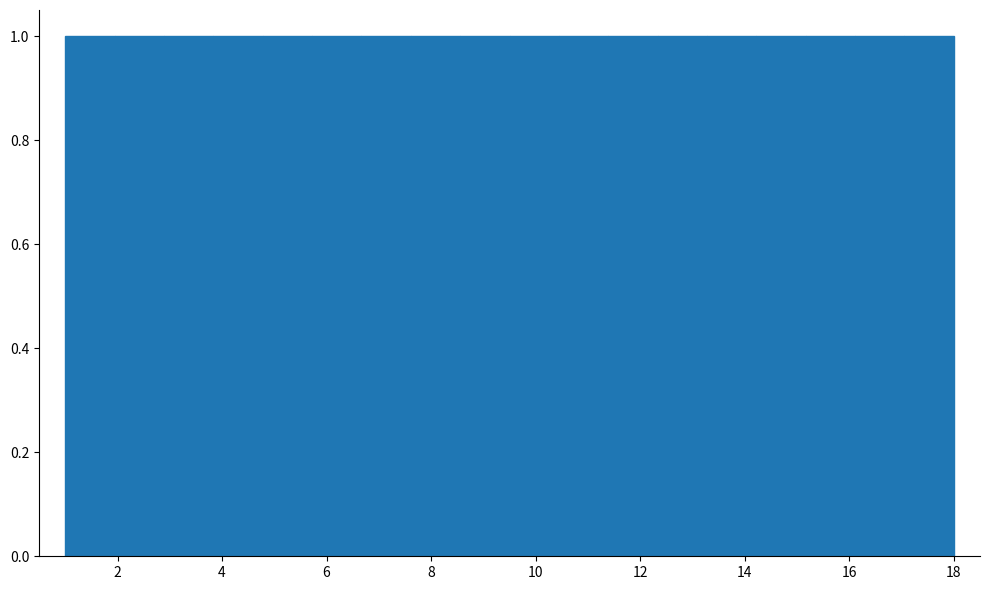

Reading left to right, transcribe this chart: for each bar, give the range it covers on the x-axis and its height. Neither the bar edges nor the heights are printed on the chart, so give them approximately, as read against the axes.

1.0 to 2.0: 1
2.0 to 2.8: 1
2.8 to 3.8: 1
3.8 to 4.8: 1
4.8 to 5.8: 1
5.8 to 6.6: 1
6.6 to 7.6: 1
7.6 to 8.6: 1
8.6 to 9.6: 1
9.6 to 10.4: 1
10.4 to 11.4: 1
11.4 to 12.4: 1
12.4 to 13.2: 1
13.2 to 14.2: 1
14.2 to 15.2: 1
15.2 to 16.2: 1
16.2 to 17.0: 1
17.0 to 18.0: 1